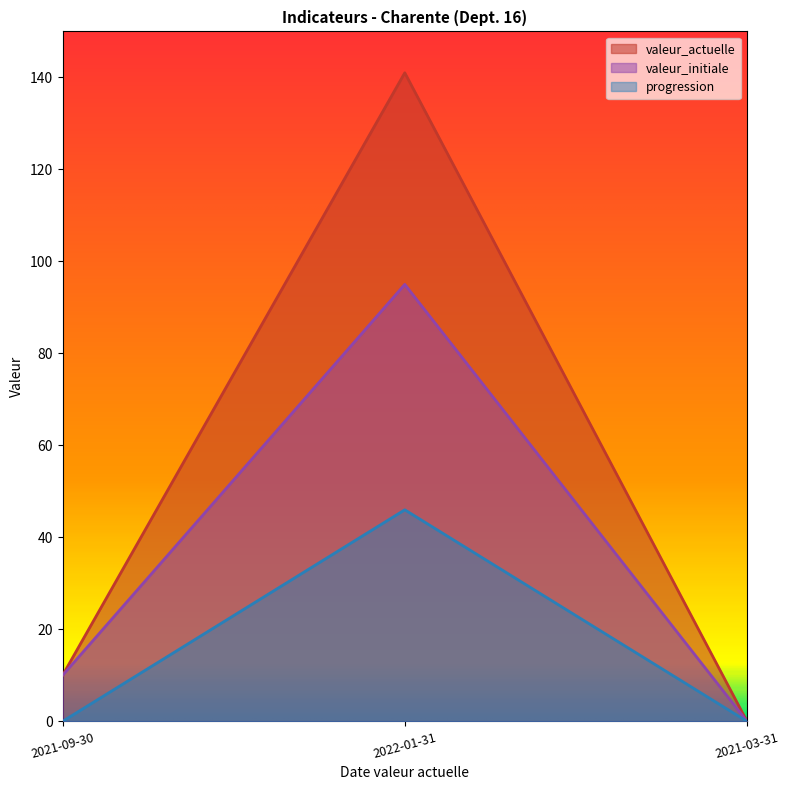

What are all the series names shown in the legend?

valeur_actuelle, valeur_initiale, progression